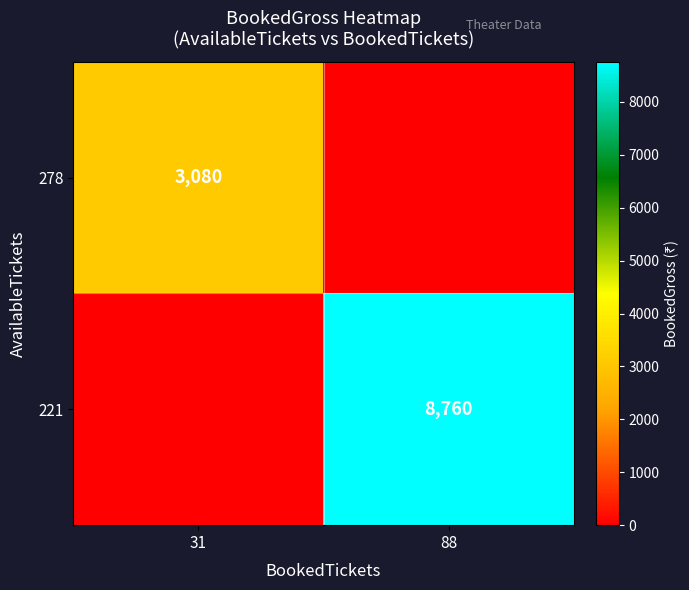

The value of 278 at 31 is 3080. True or false?

True